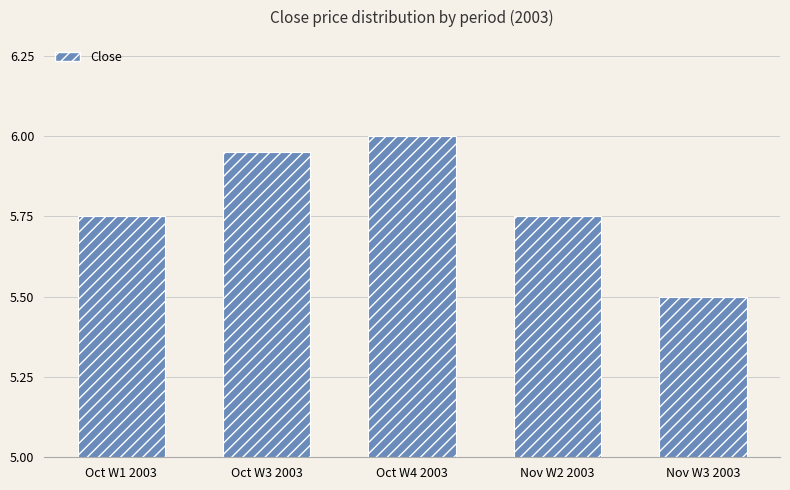

The chart shows a value of 8.9 at Oct W4 2003. True or false?

False